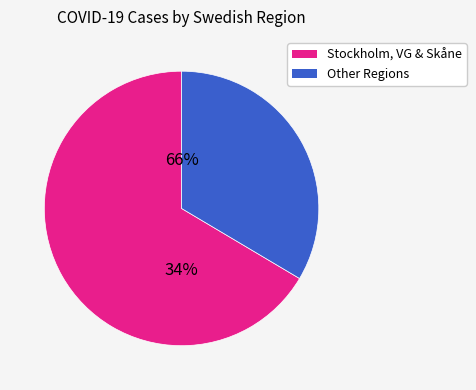

Does Kronoberg account for over 50% of the chart?

No